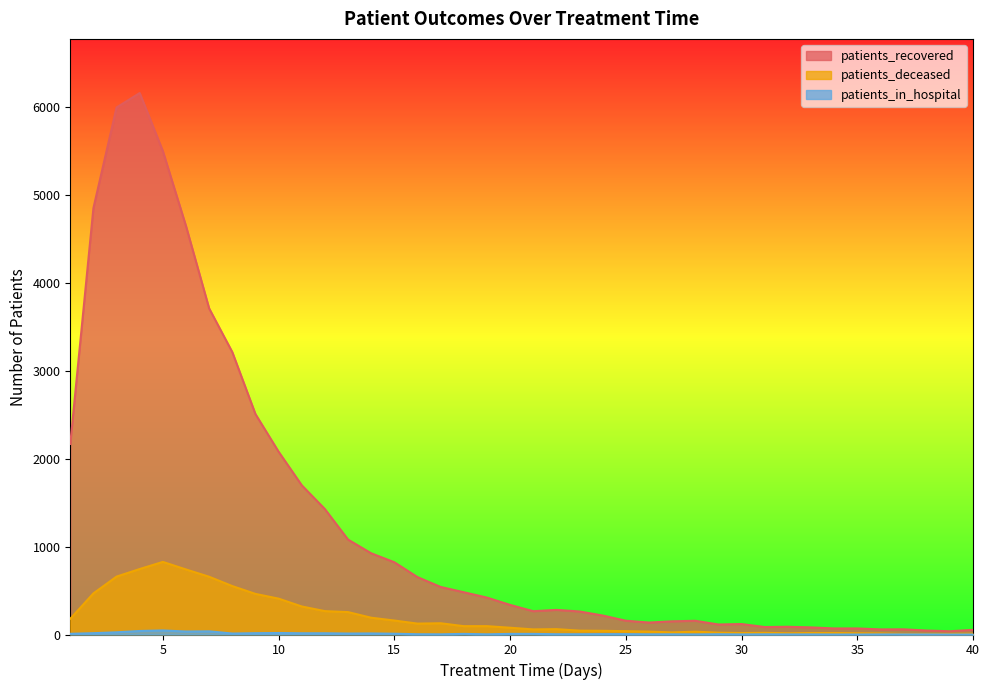

What is the sum of the patients_recovered values at 7 and 18?

4191